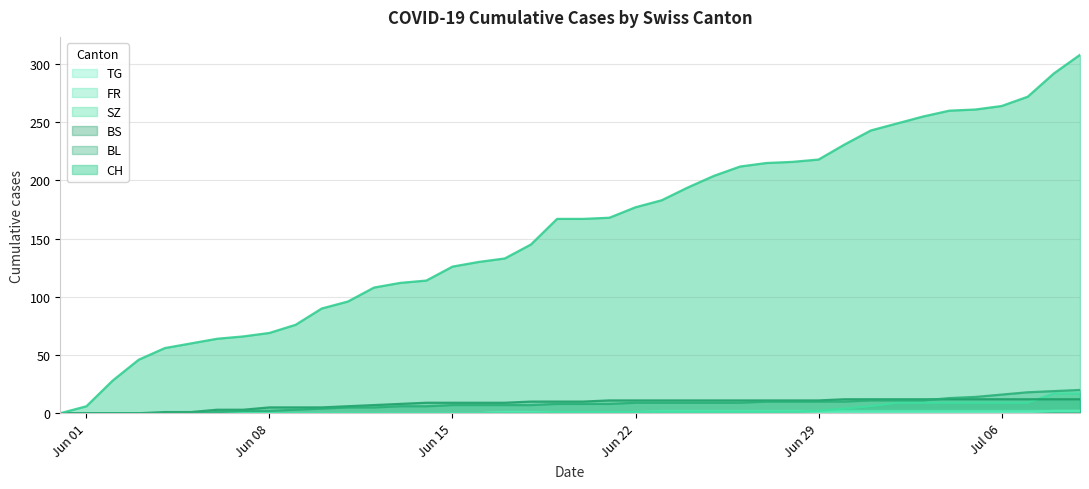

Which series has the largest total across all categories?

CH